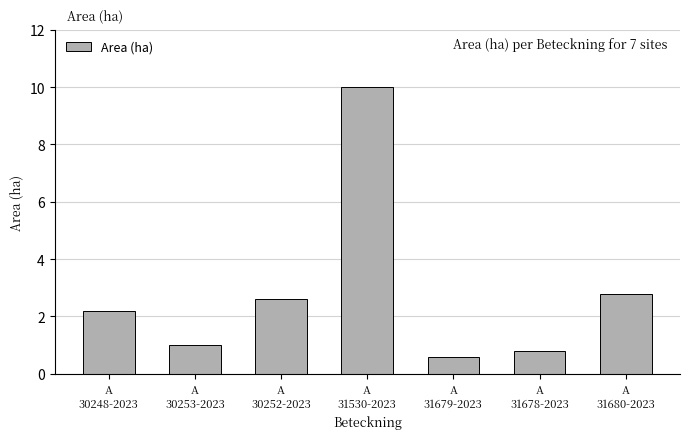

Does the chart contain stacked bars?

No